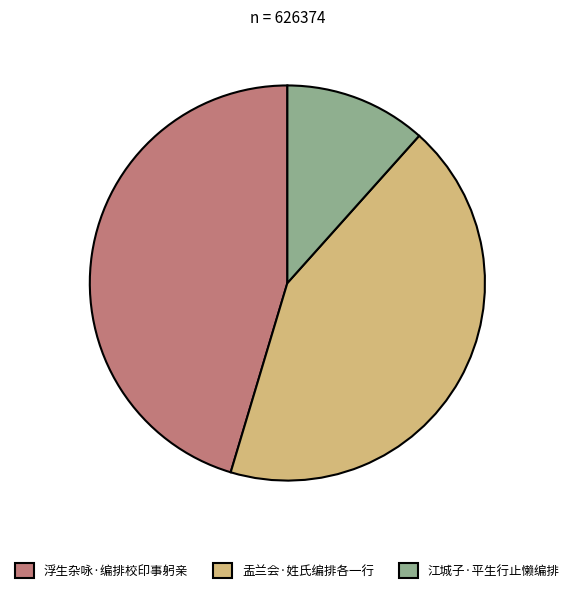

Count the number of slices in the pie.

3